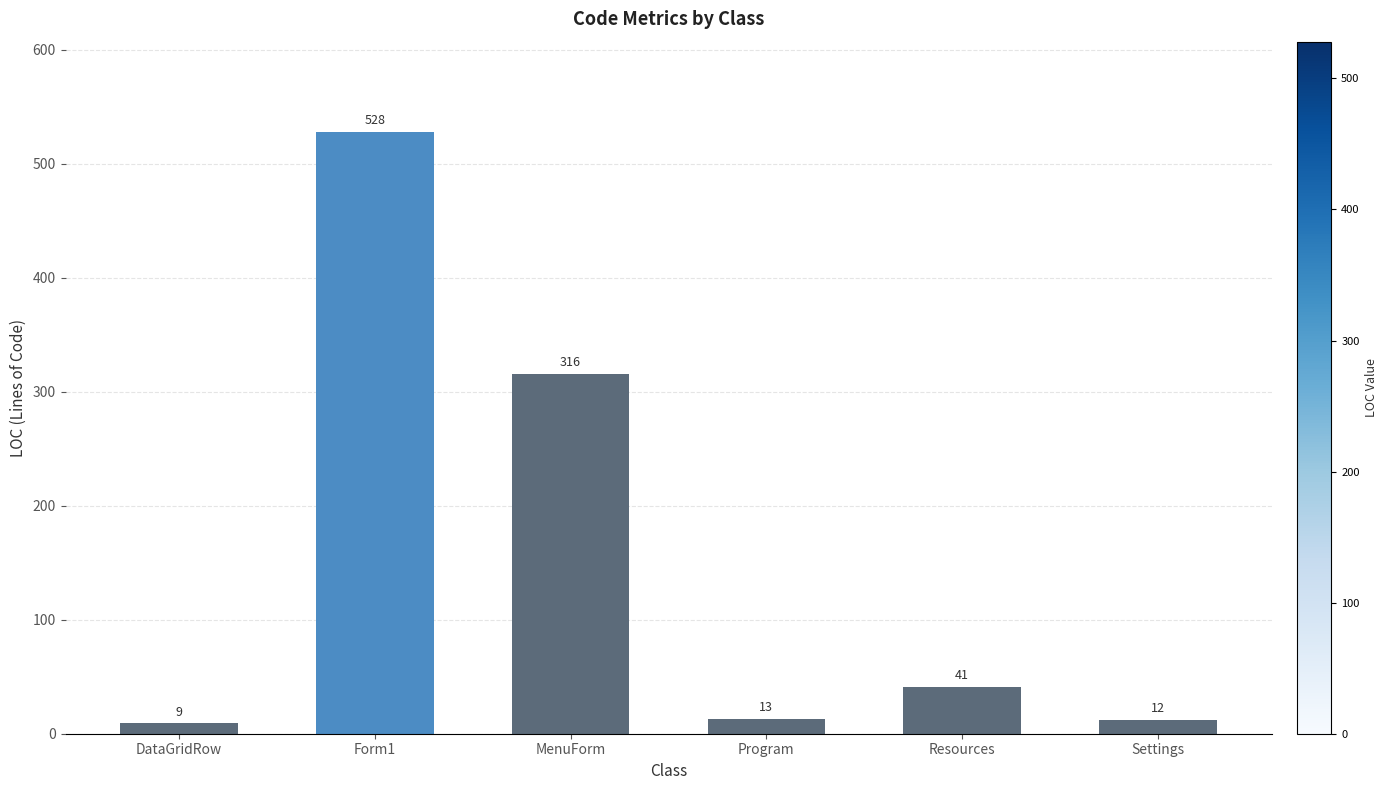

At which label does the data first exceed 41?

Form1